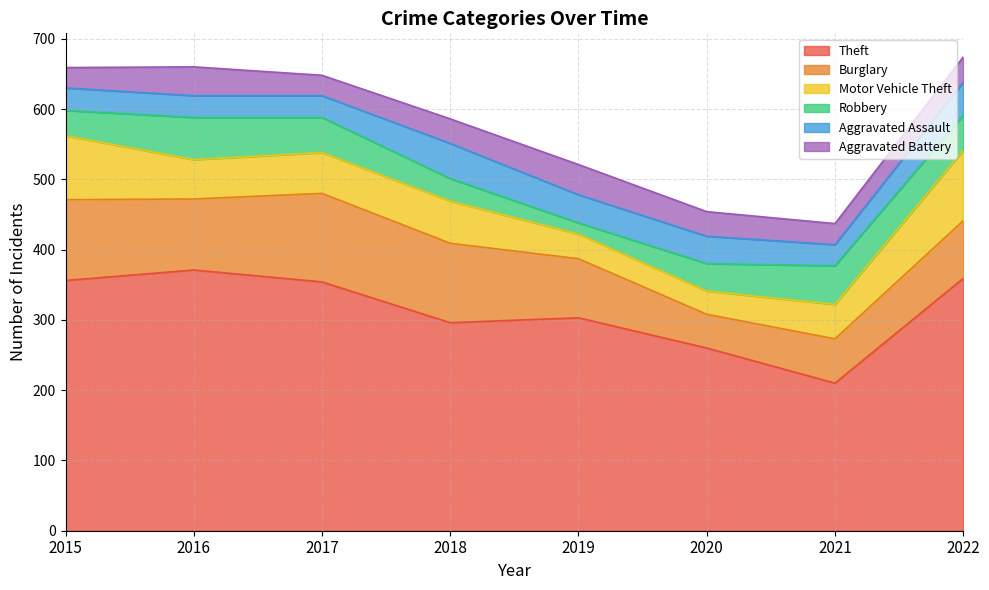

What is the spread (max minus min) of values at 2018?

264